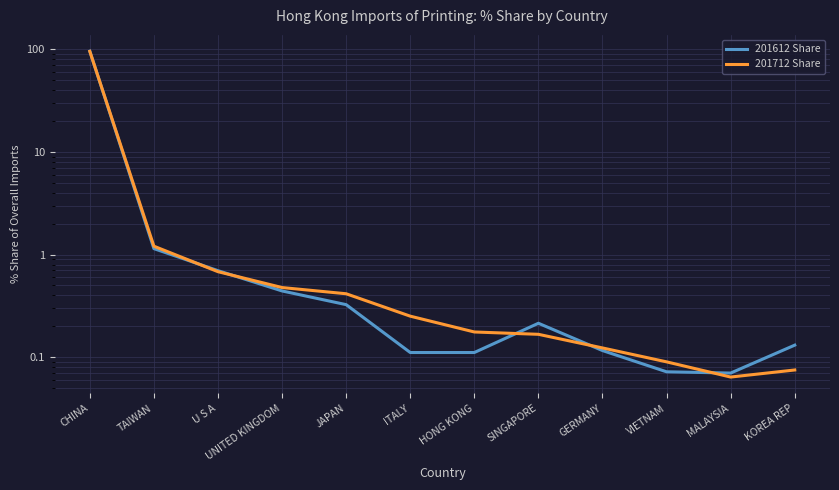

True or false: 201712 Share has more than 2 points higher than both neighbors.

False